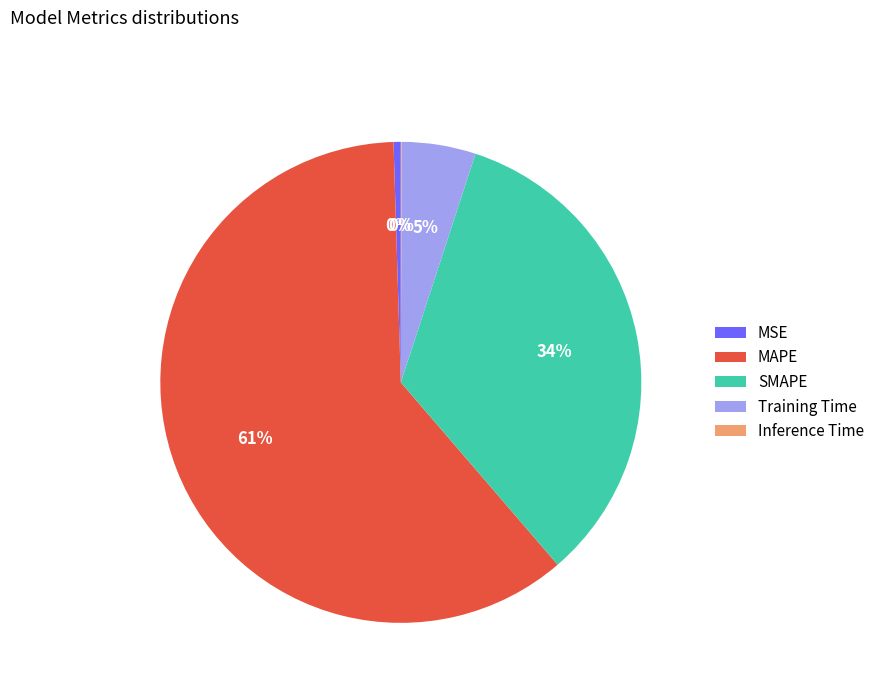

Is the sum of MAPE and Training Time greater than half?

Yes